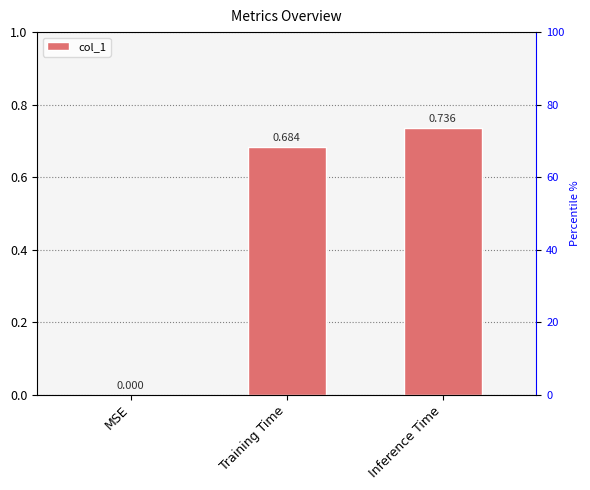

Rank the categories by value from highest to lowest.

Inference Time, Training Time, MSE